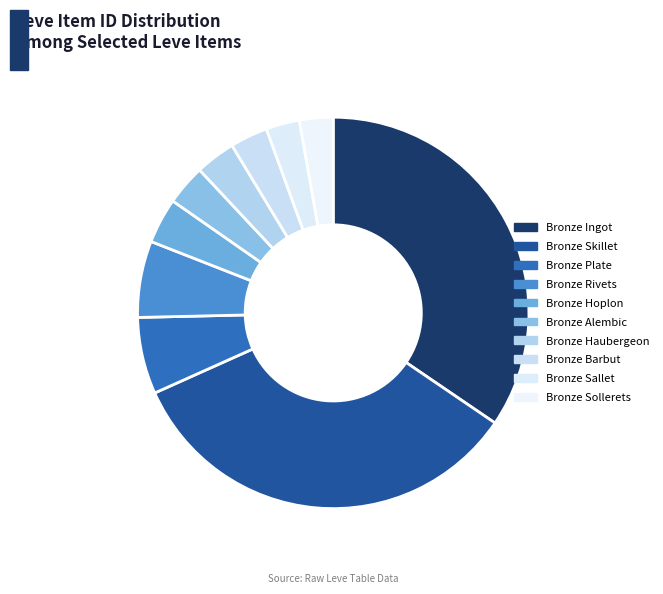

Count the number of slices in the pie.

10